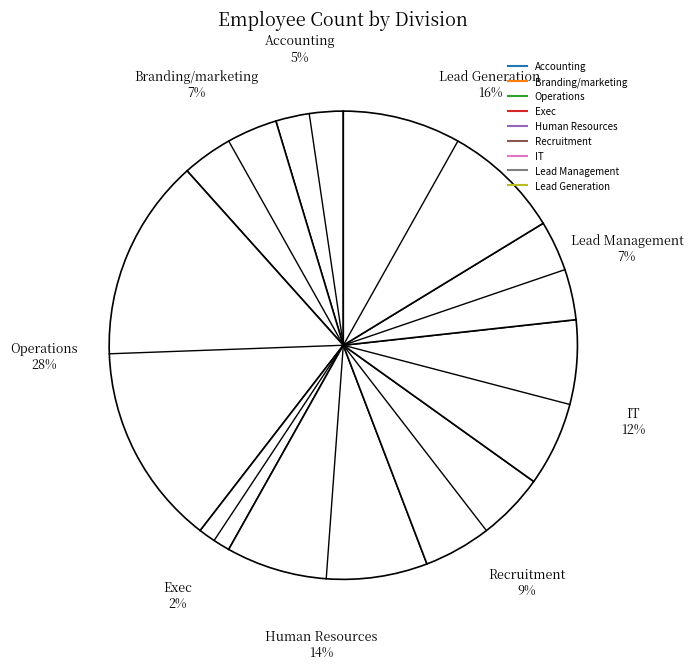

Count the number of slices in the pie.

9